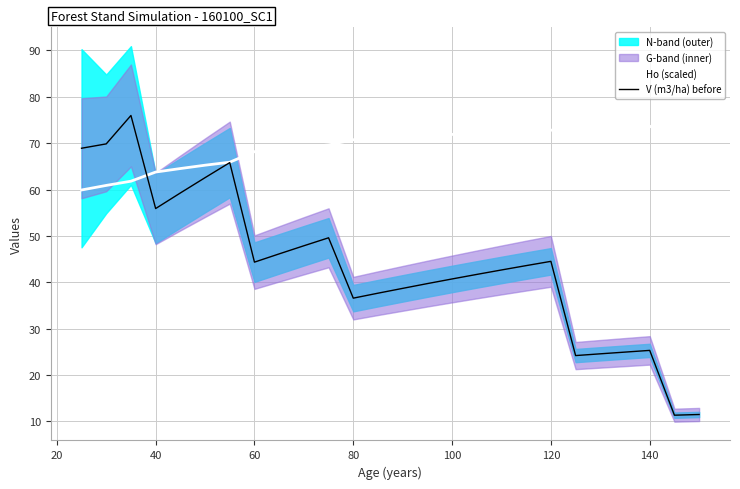

Is the value of V (m3/ha) before at 18 greater than the value of Ho (scaled) at 13?

No